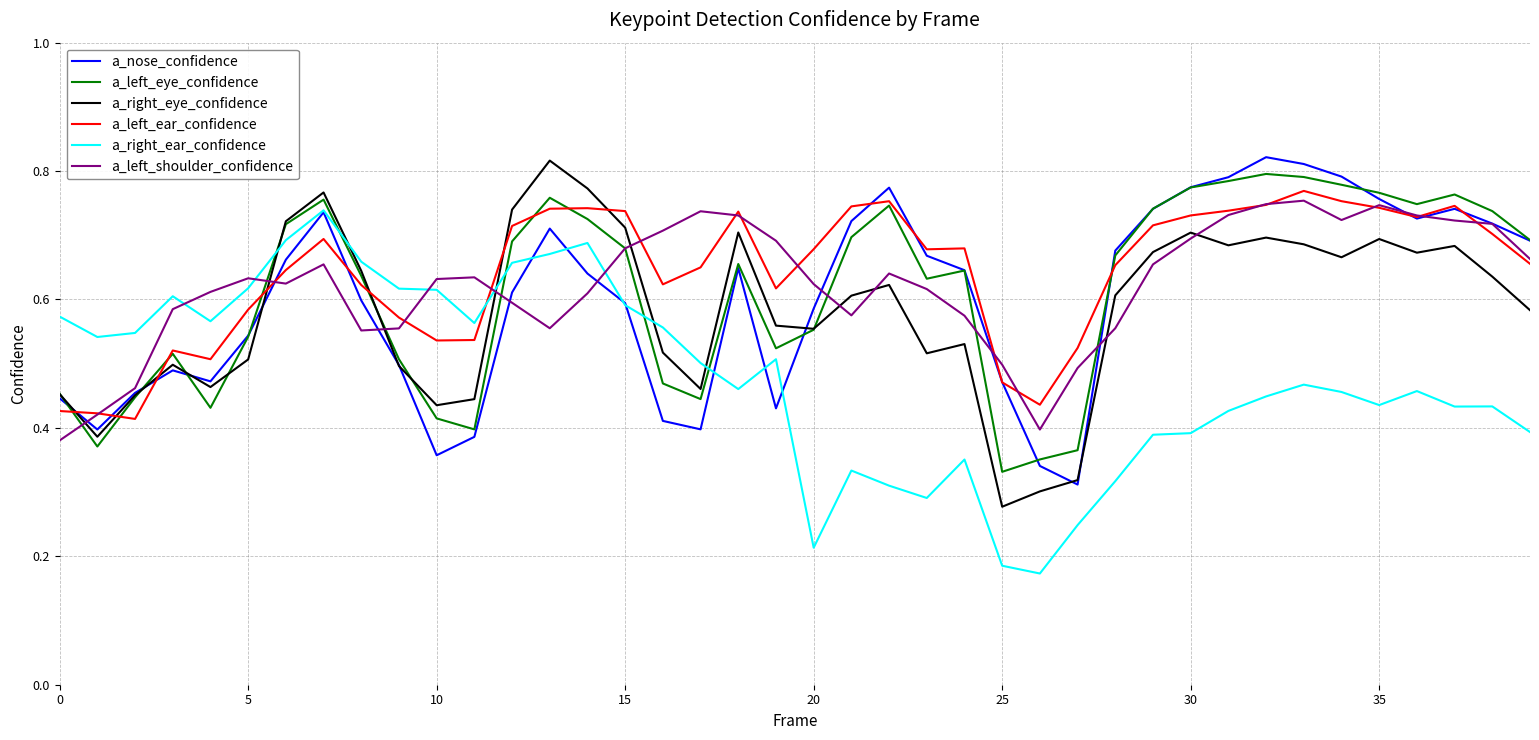

True or false: a_right_eye_confidence and a_left_ear_confidence intersect in this chart.

True